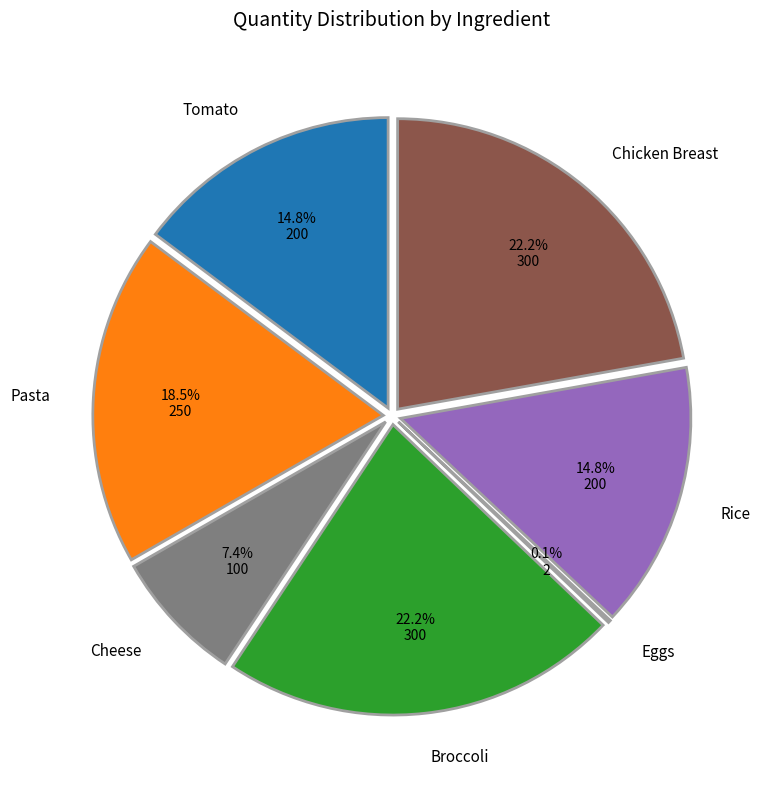

How many slices are in this pie chart?

7